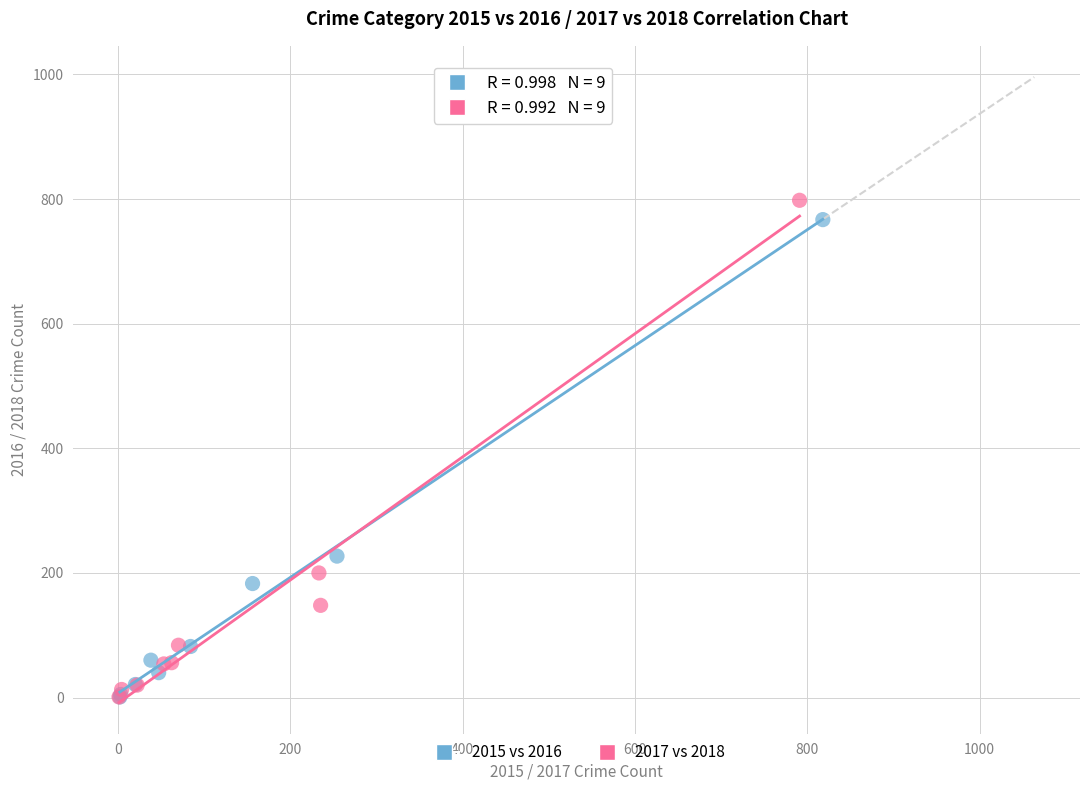

Which series contains the highest Y value?

2017 vs 2018